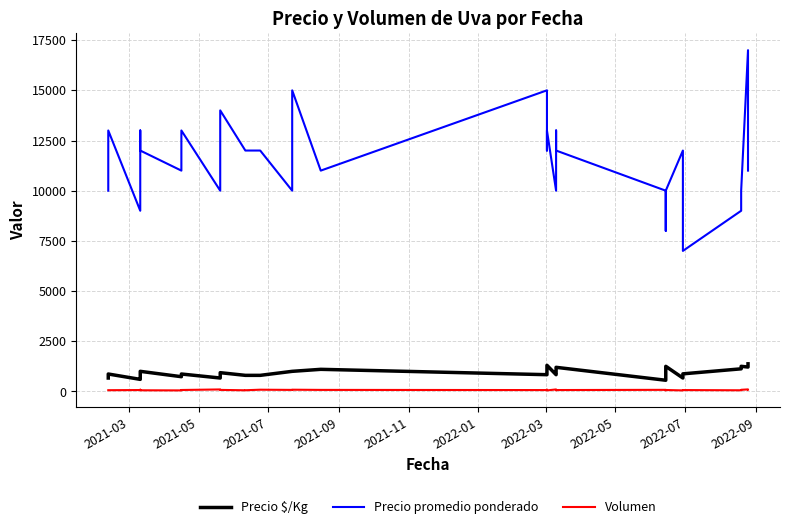

The Precio promedio ponderado series shows 10000 at 2021-03. True or false?

True